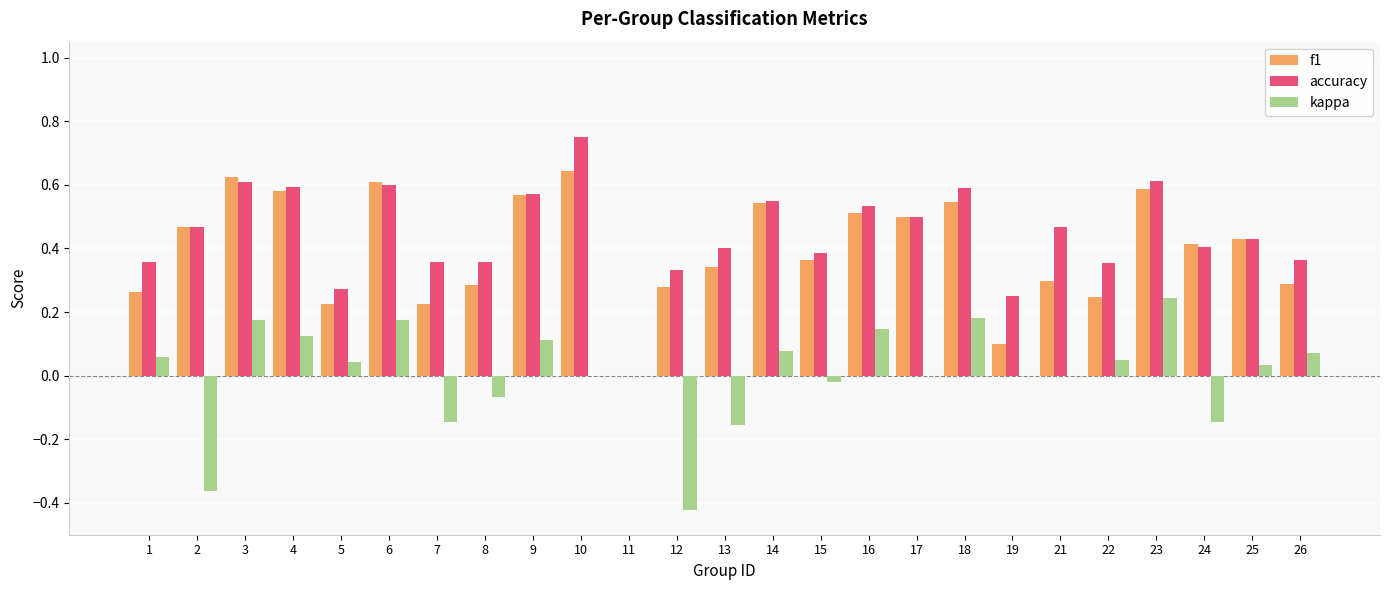

How many series are shown in this chart?

3